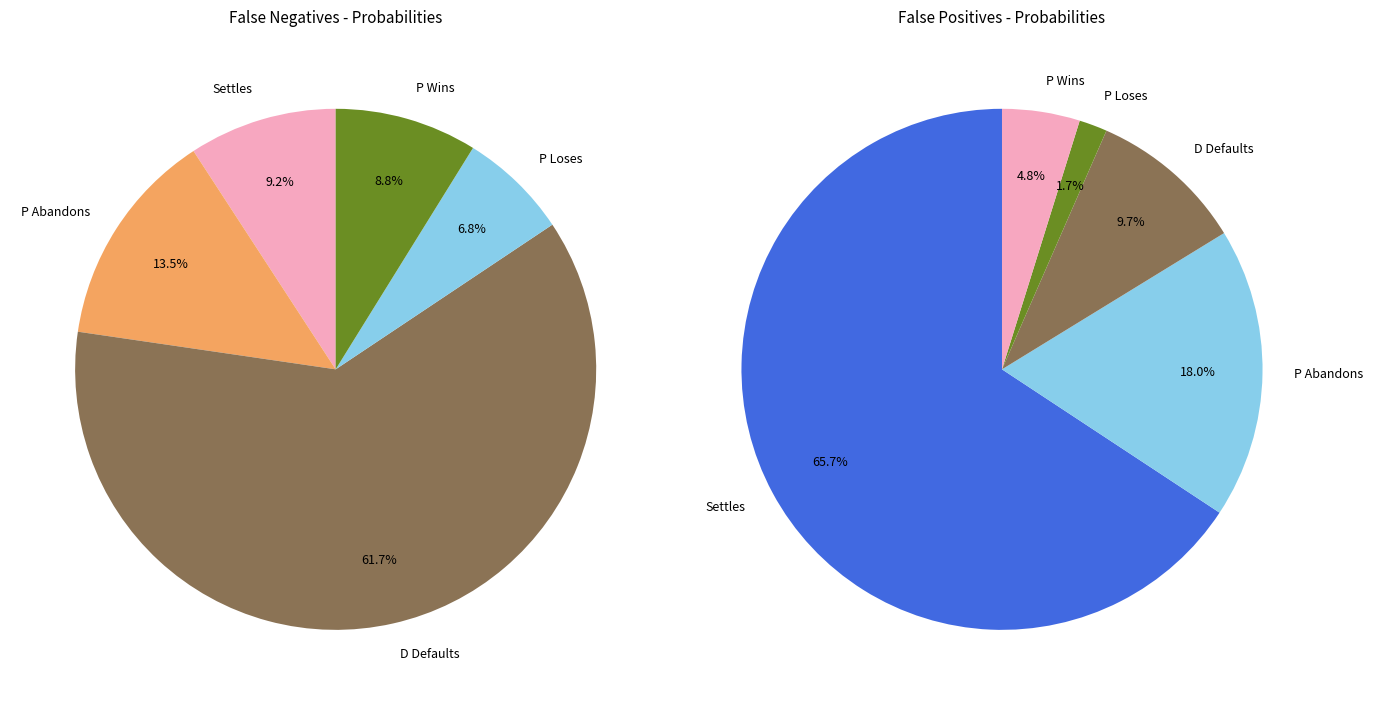

How many segments does this pie chart have?

5